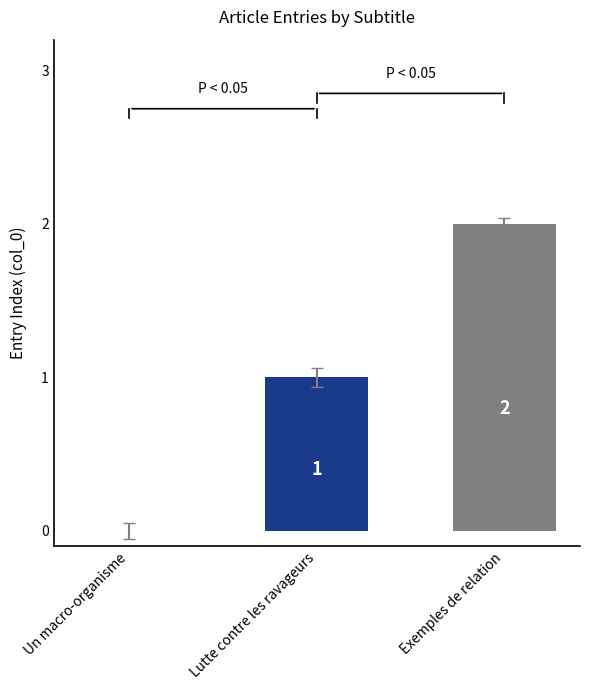

Between Un macro-organisme and Exemples de relation, which is larger?

Exemples de relation